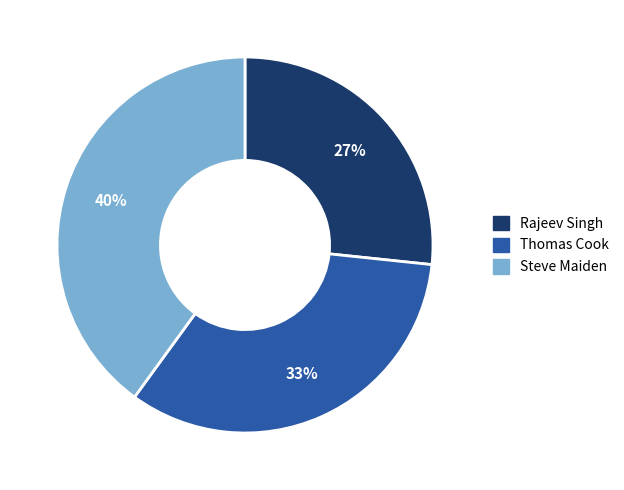

To the nearest percent, what is the difference between the largest and smallest slice percentages?

13%